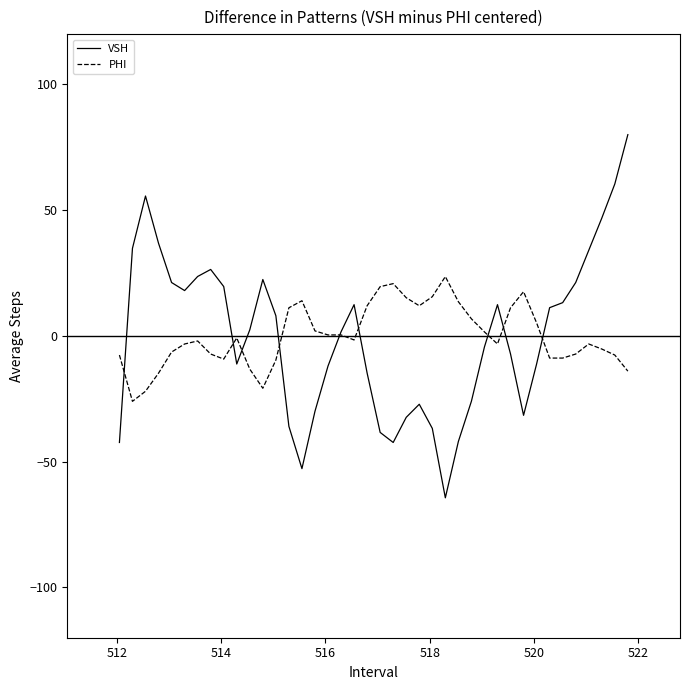

Which series has the largest range (max minus min)?

VSH